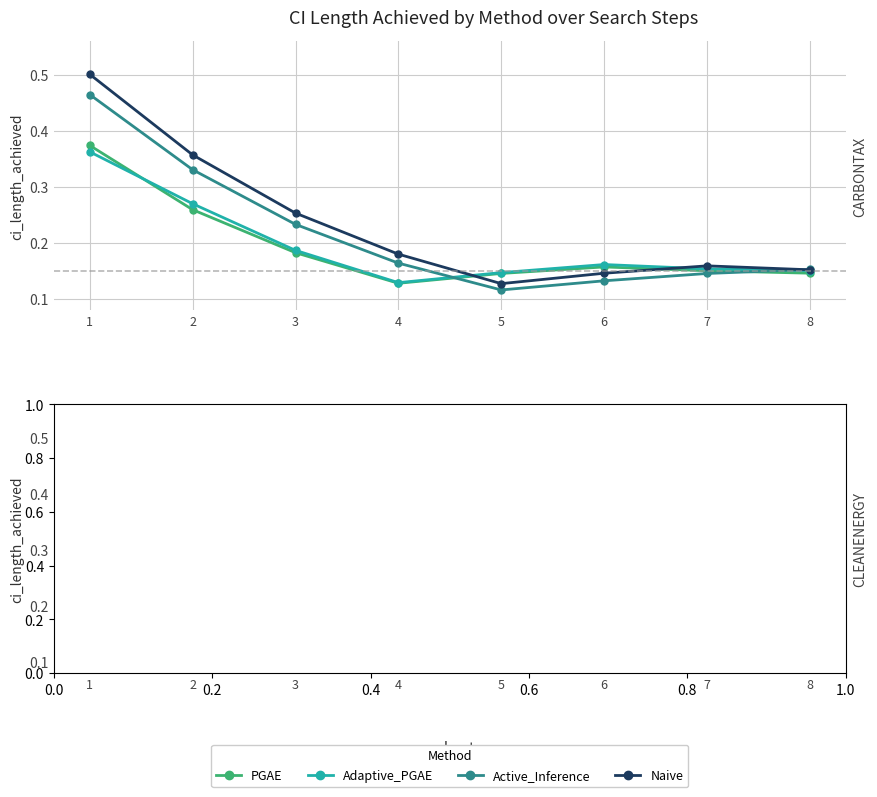

What is the highest value of the Adaptive_PGAE series?

0.4